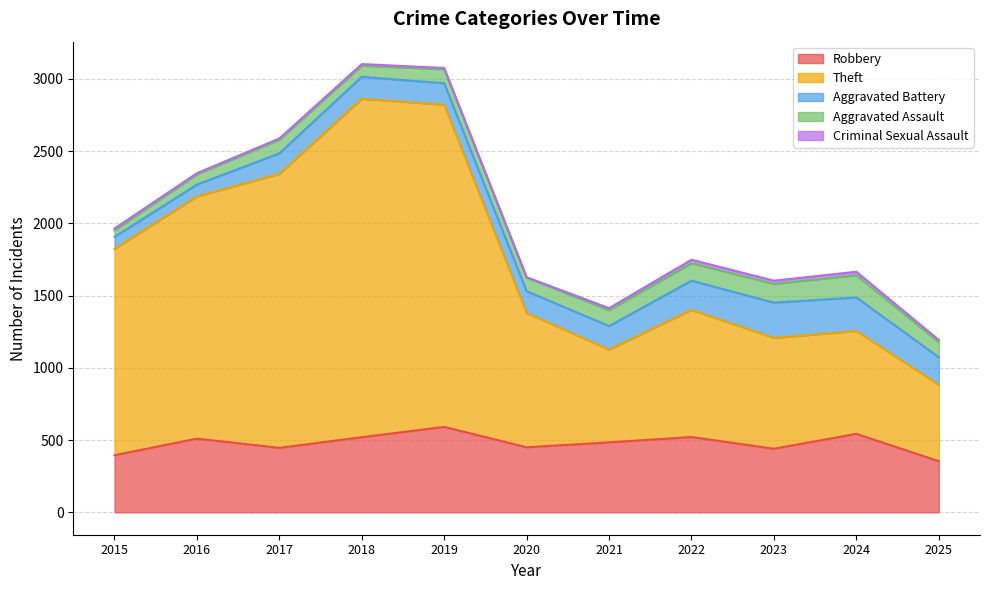

Does the chart have visible grid lines?

Yes